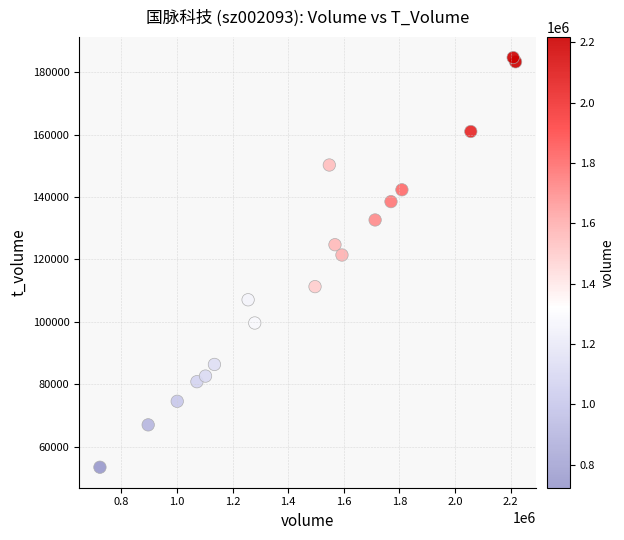

What Y value in the scatter plot is closest to 119048?

121413